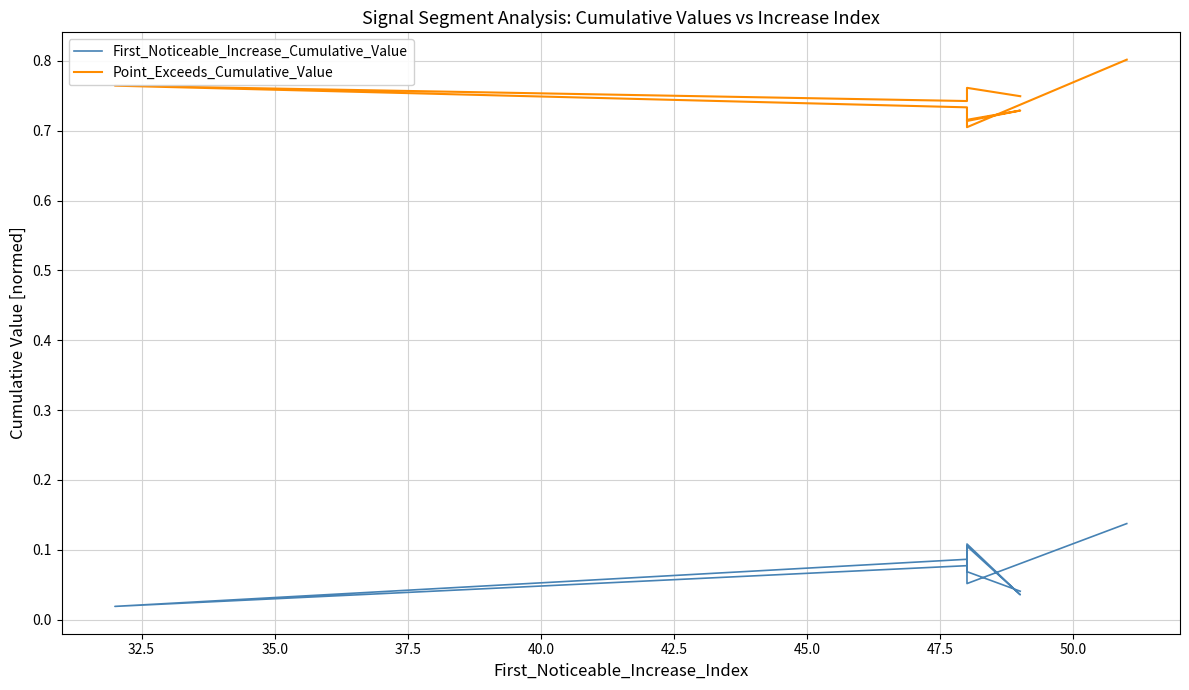

True or false: First_Noticeable_Increase_Cumulative_Value has more than 1 interior local peaks.

True